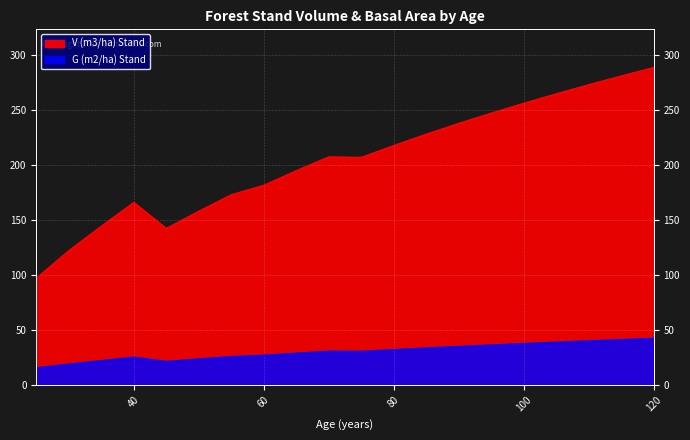

Is it true that V (m3/ha) Stand equals 346.3 at 80?

False